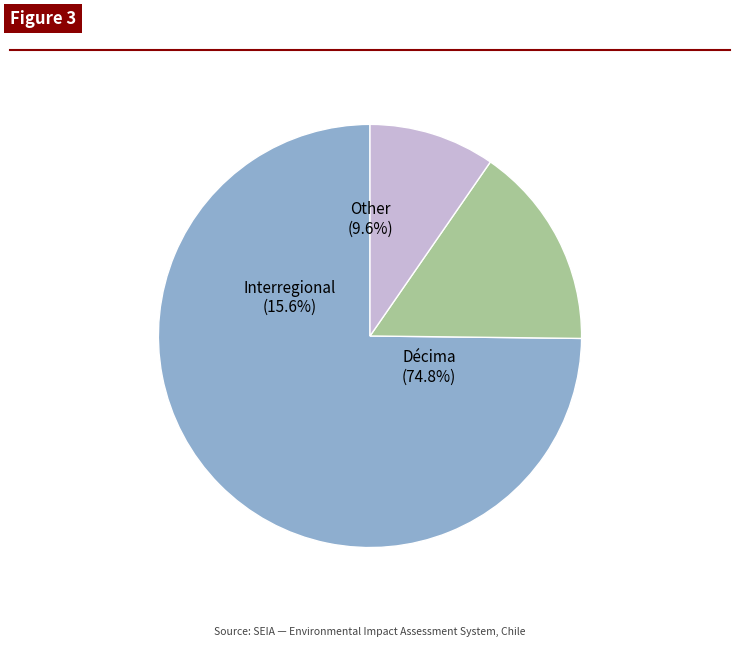

Combined, do Décima and Other account for over 50%?

Yes